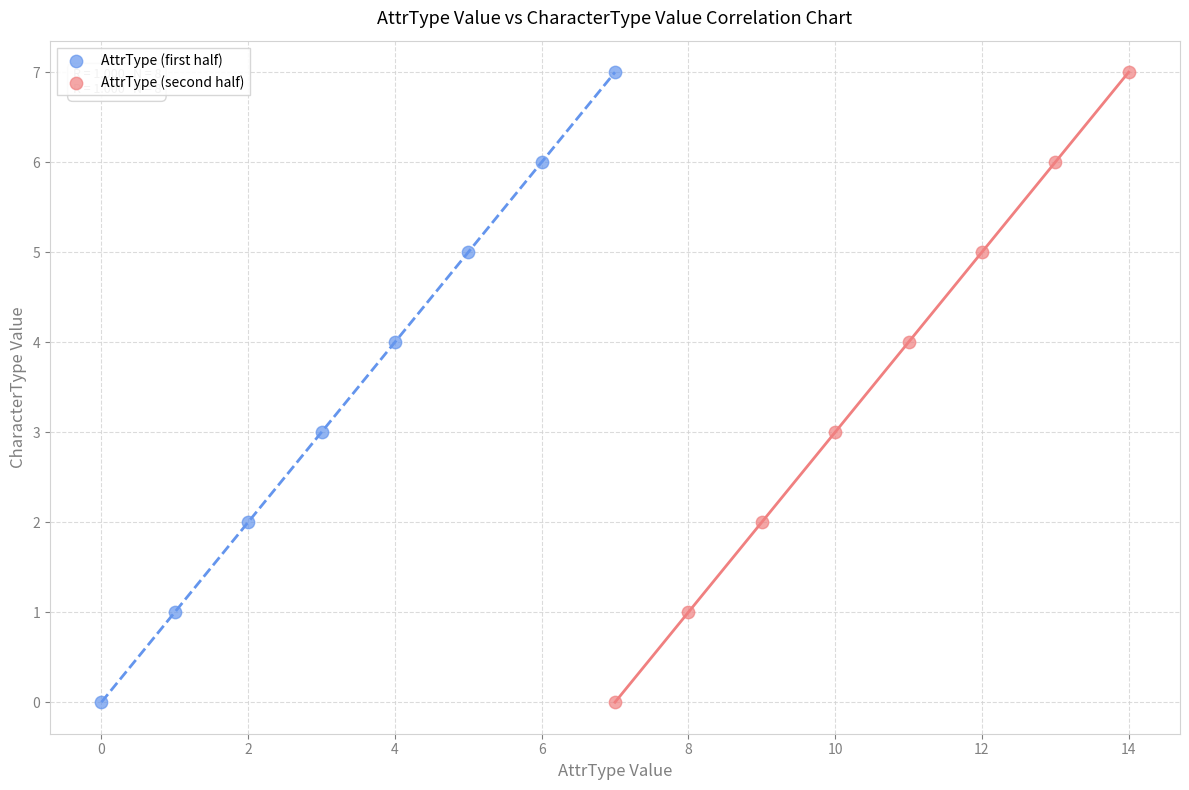

What are all the series names shown in the legend?

AttrType (first half), AttrType (second half)